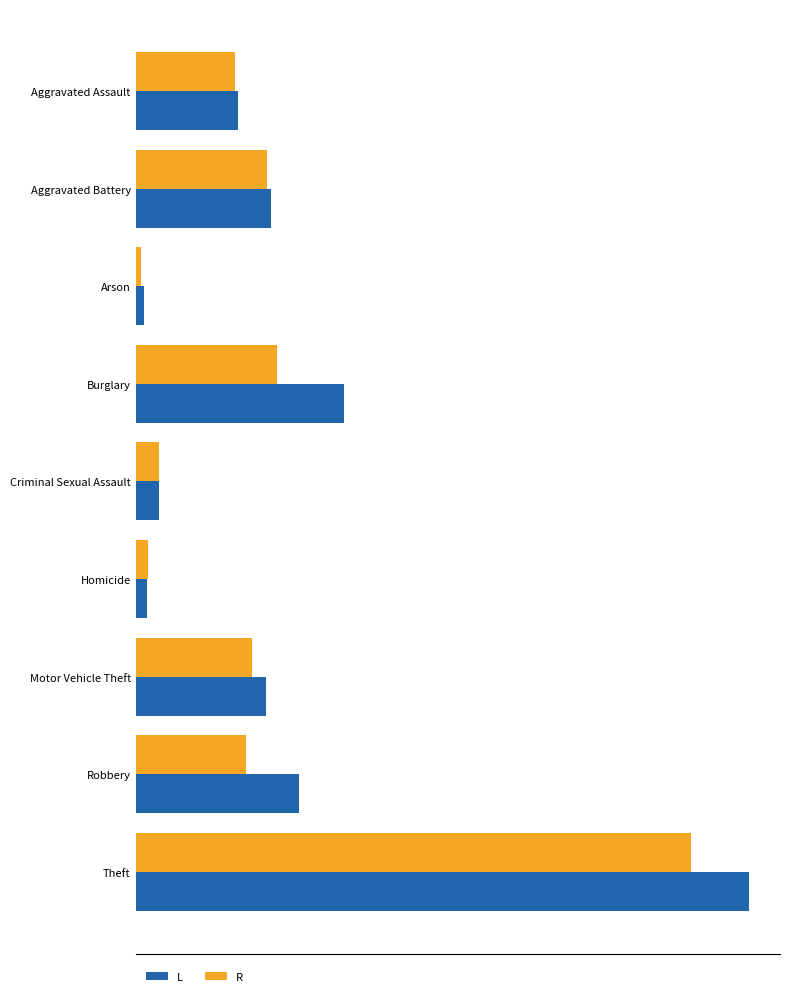

At which category does the chart reach its peak across all series?

Theft